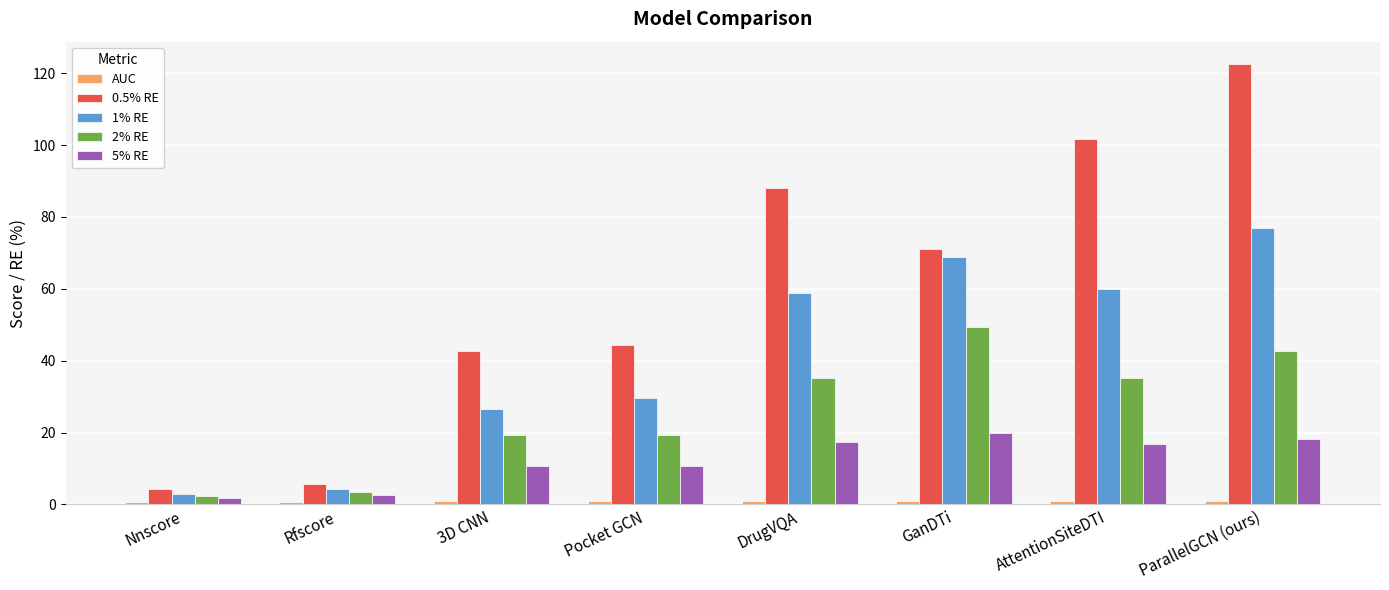

Which series has the largest range (max minus min)?

0.5% RE